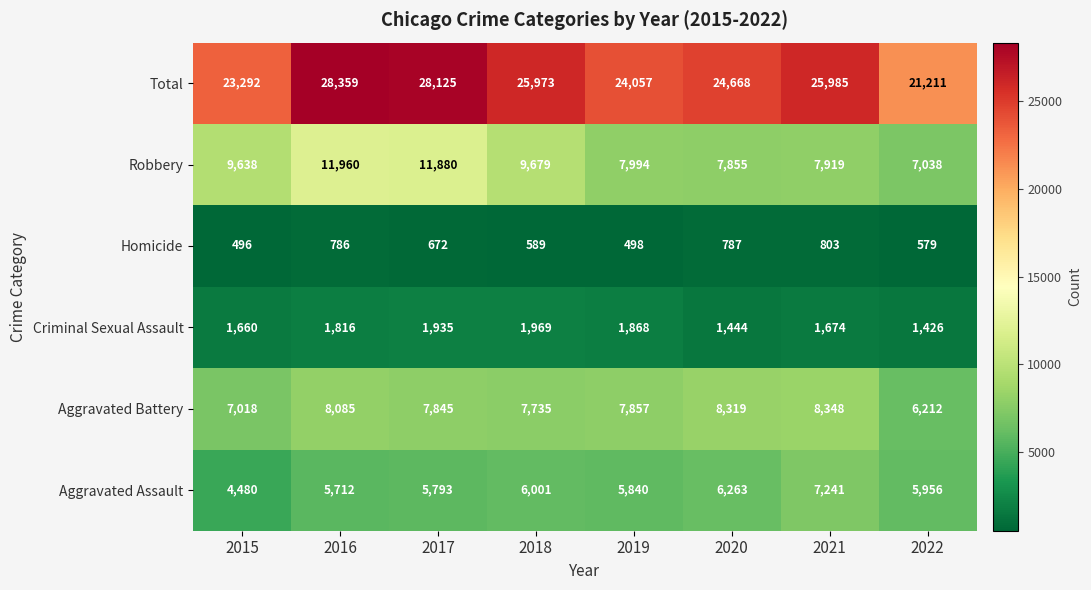

At which label does Total reach its peak?

2016